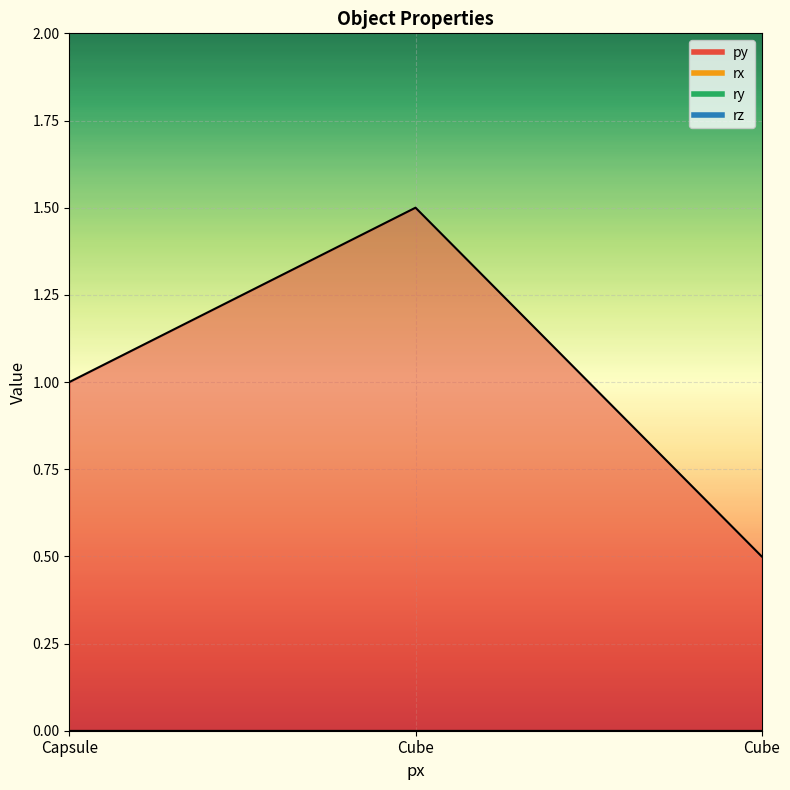

What is the greatest value displayed?

1.5